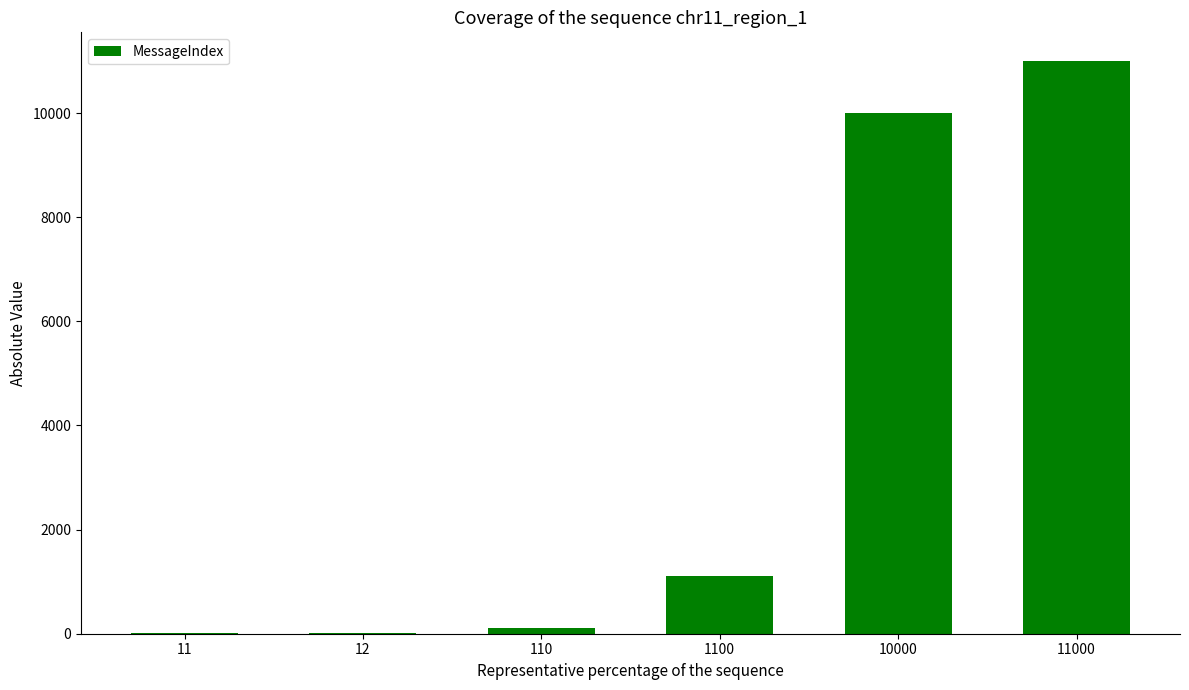

What is the change in value from 11 to 10000?

+9989